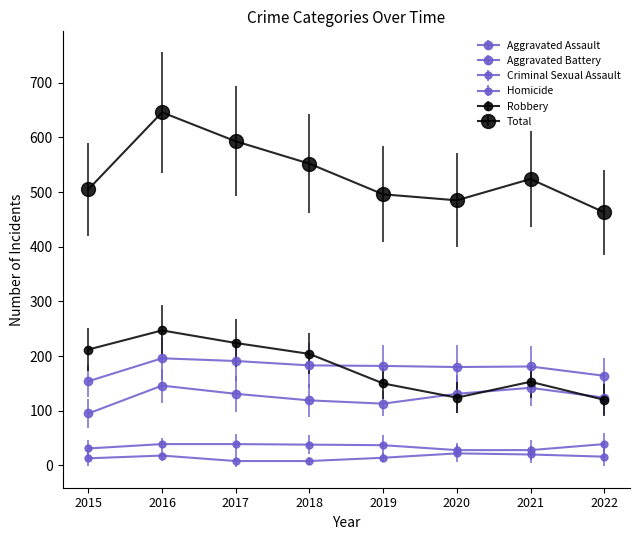

Is this an area chart (filled region under the line)?

No